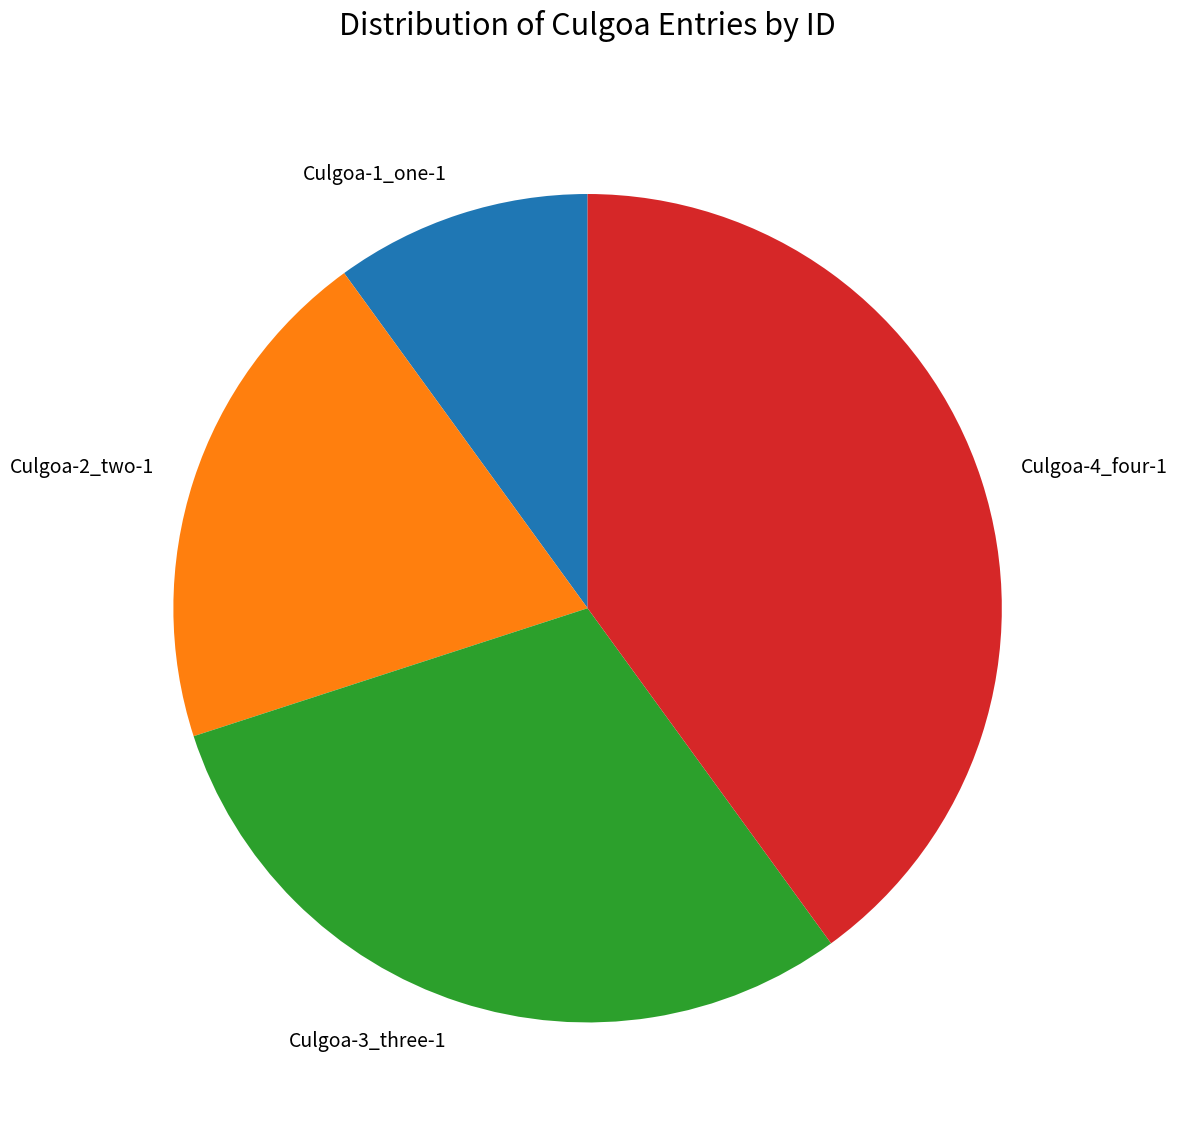

The Culgoa-3_three-1 slice represents 23% of the pie. True or false?

False